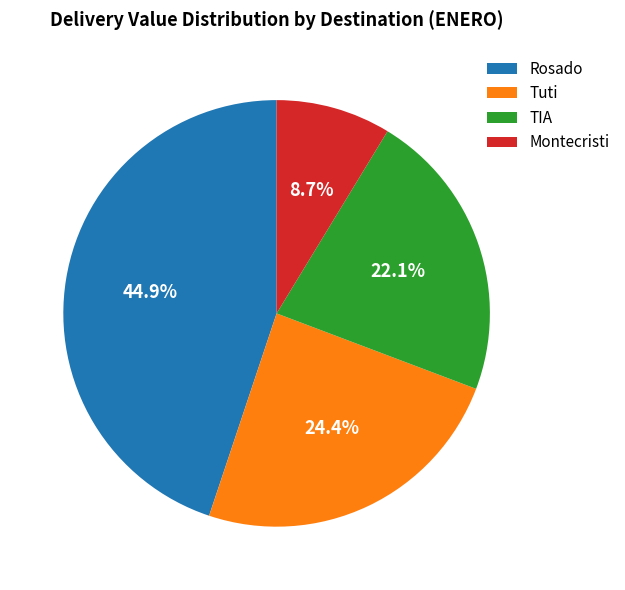

Is there any slice that represents more than half of the pie?

No